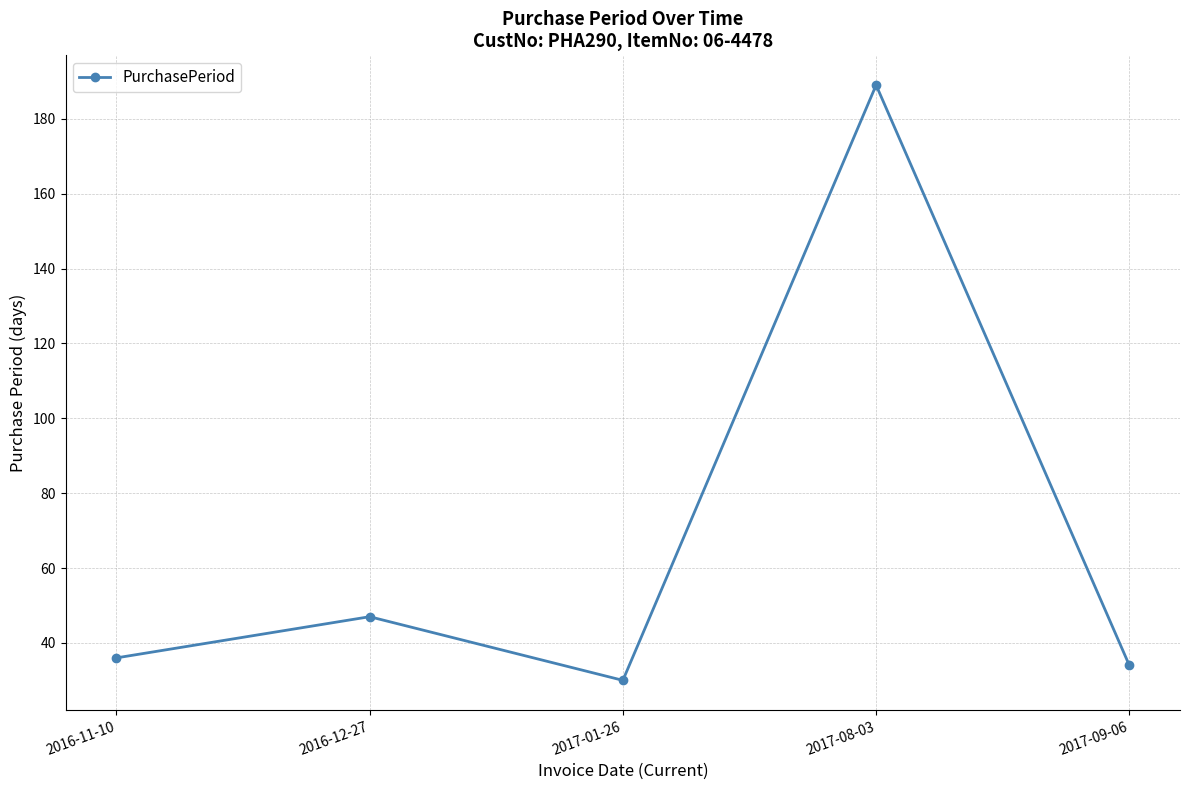

What is the value of the 2nd point from the left?

47